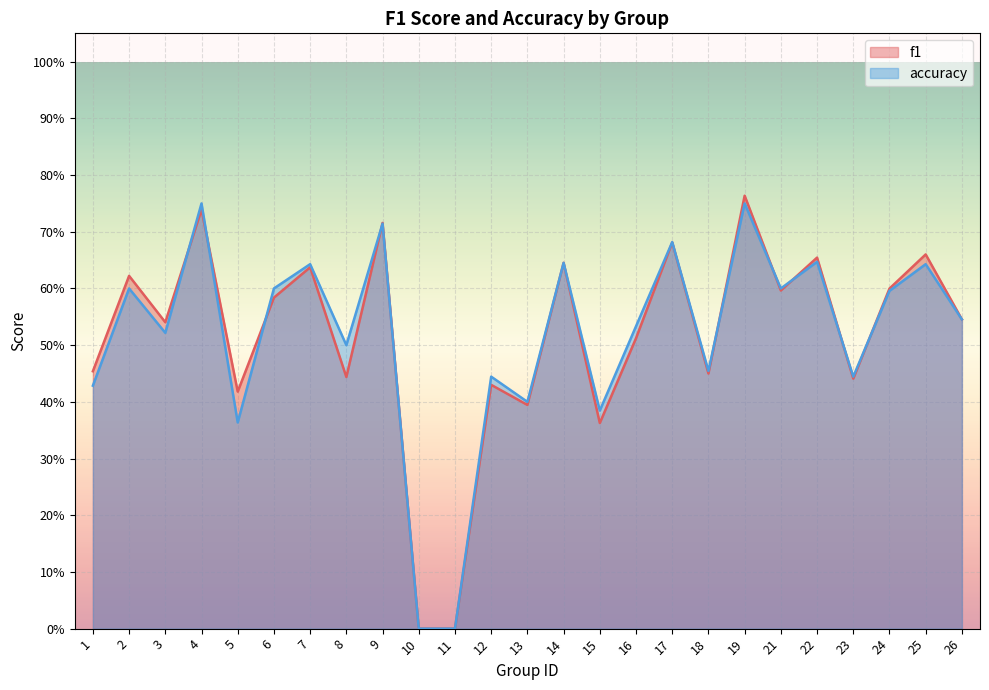

Is the value of accuracy at 6 greater than the value of f1 at 5?

Yes